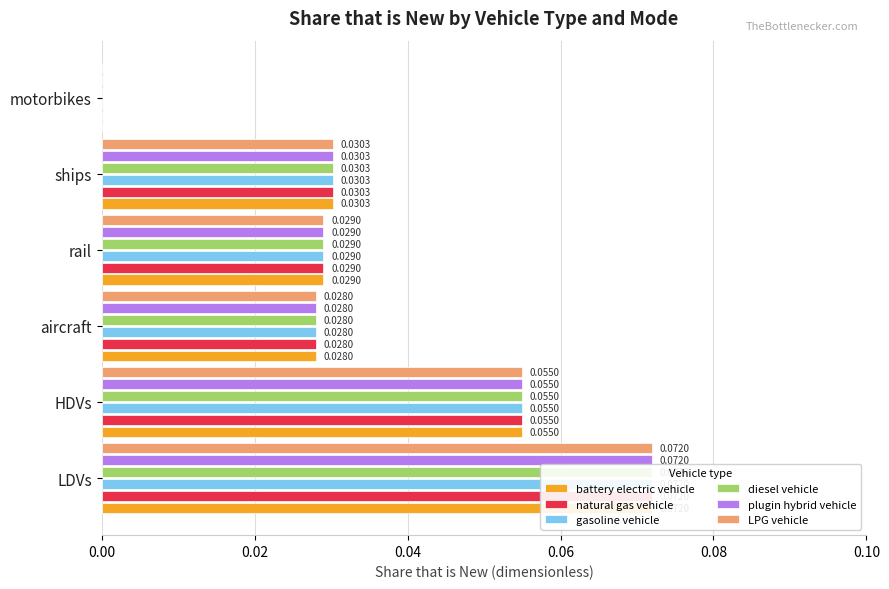

How many positive values does the plugin hybrid vehicle series have?

5